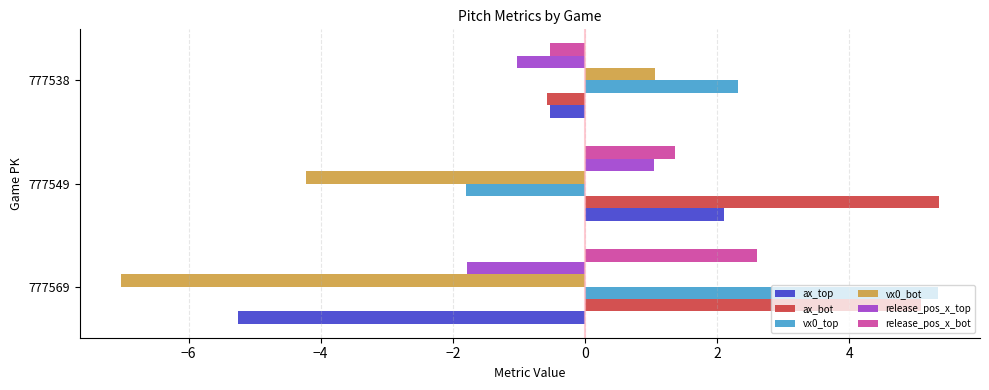

Which series has the largest total across all categories?

ax_bot